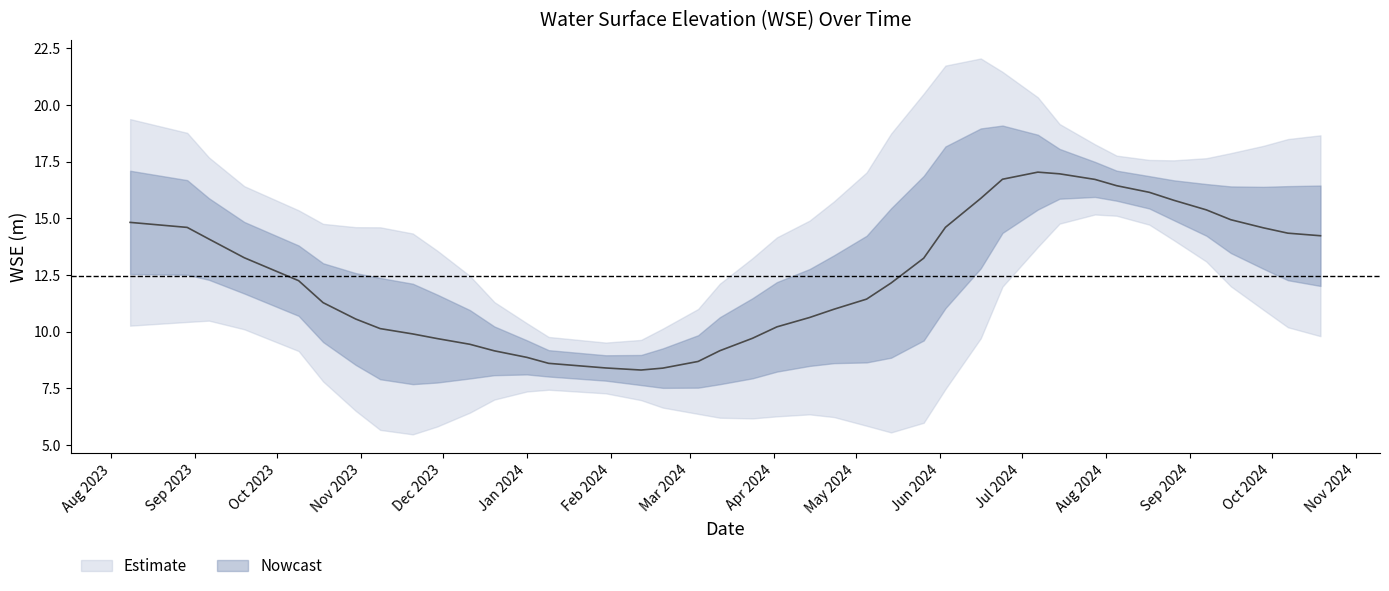

What is the sum of the values at 2023-09-19 and 2023-10-09?

26.6